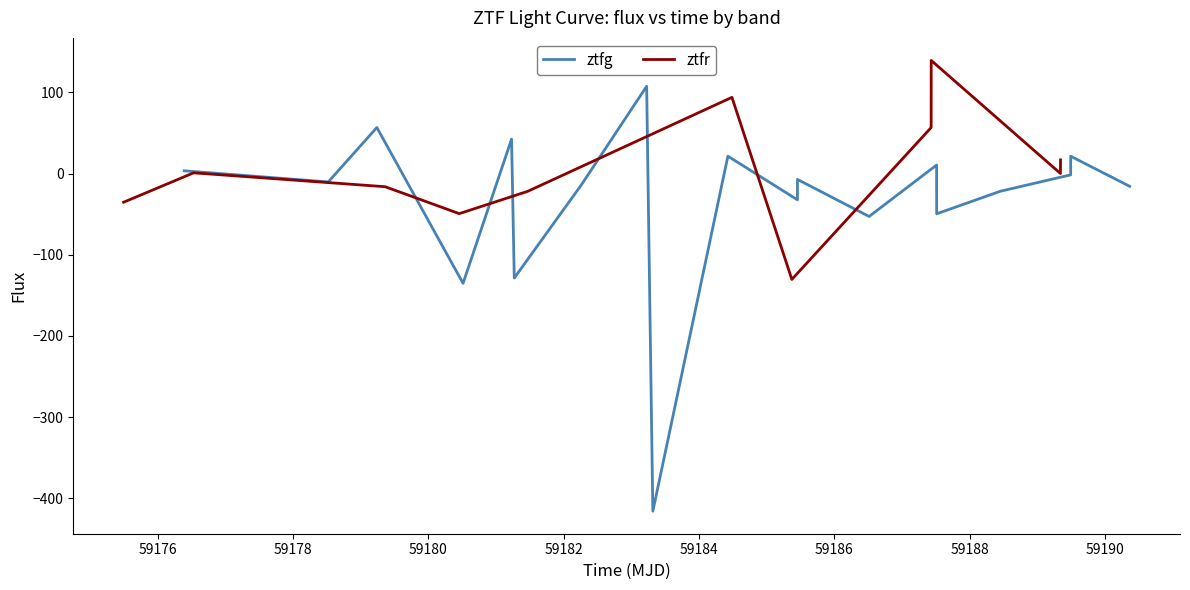

What is the maximum value for ztfr?

139.5